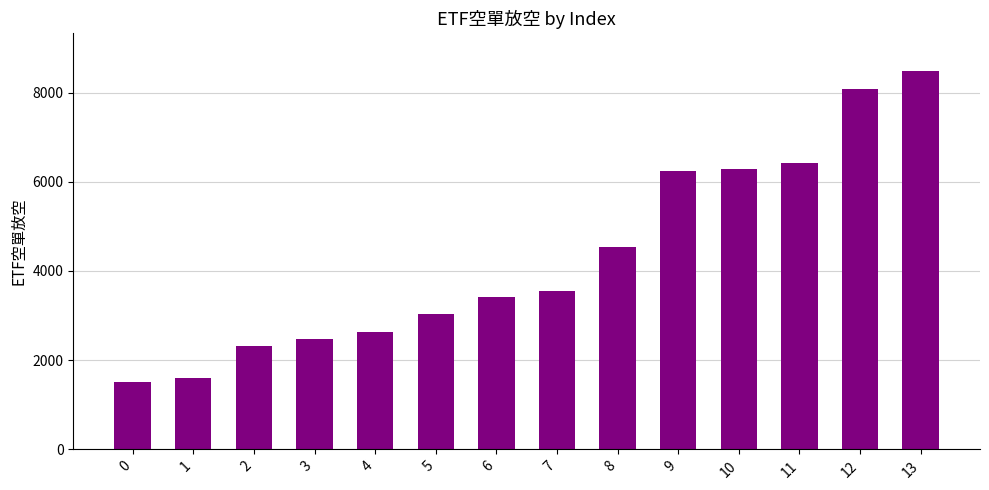

What is the ratio of the value at 1 to the value at 5?

0.5